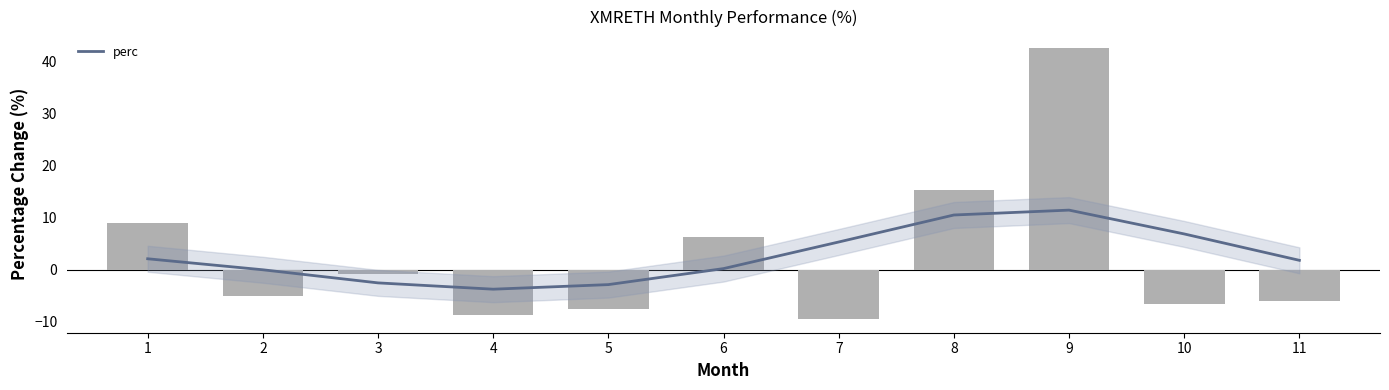

Which category has the highest value across all series?

9